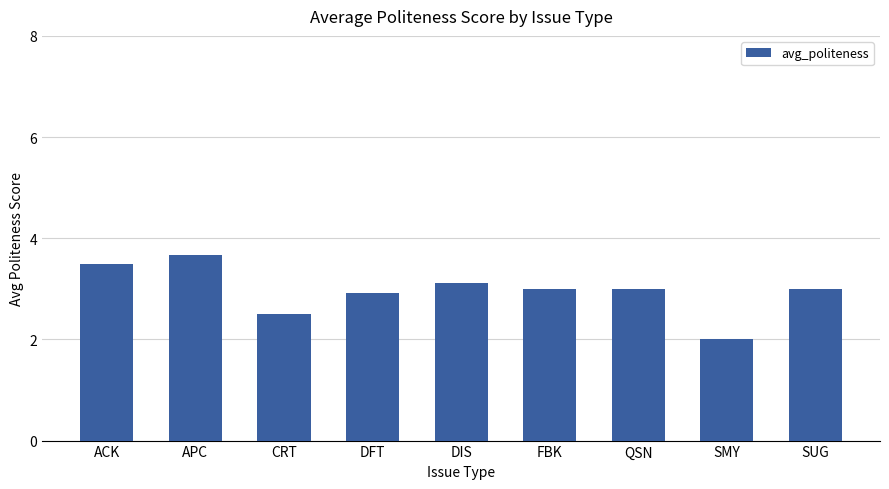

Read the value at SMY.

2.0